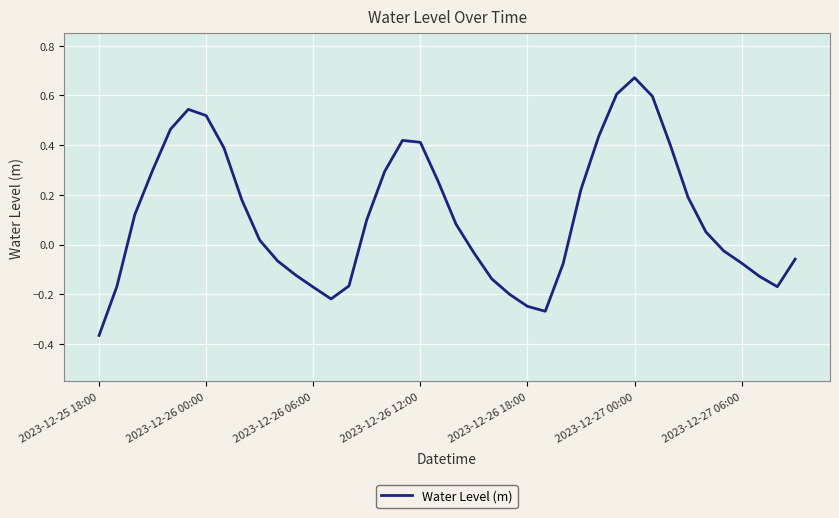

At which category does the chart reach its peak across all series?

2023-12-27 00:00